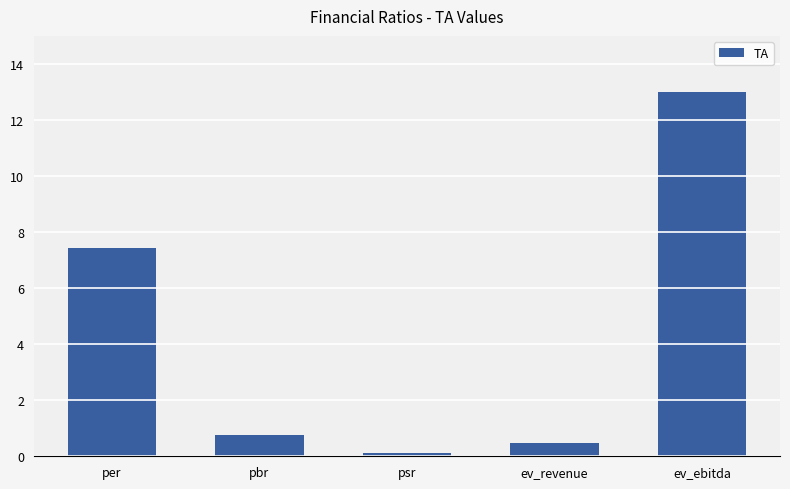

Count the number of categories in the chart.

5